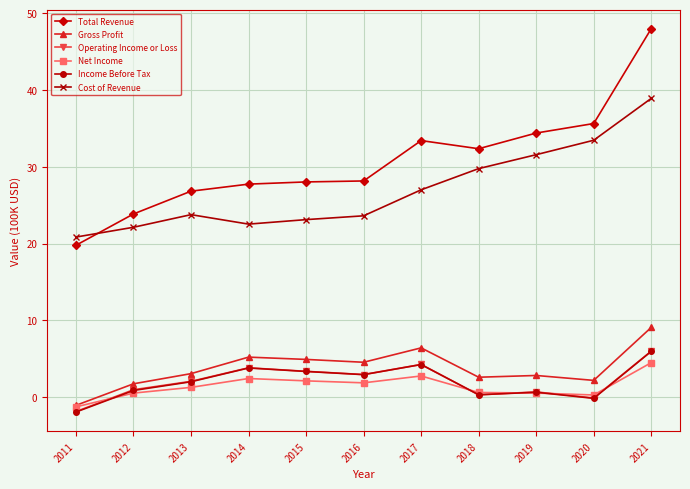

What is the total value across all series at 2014?

65.5